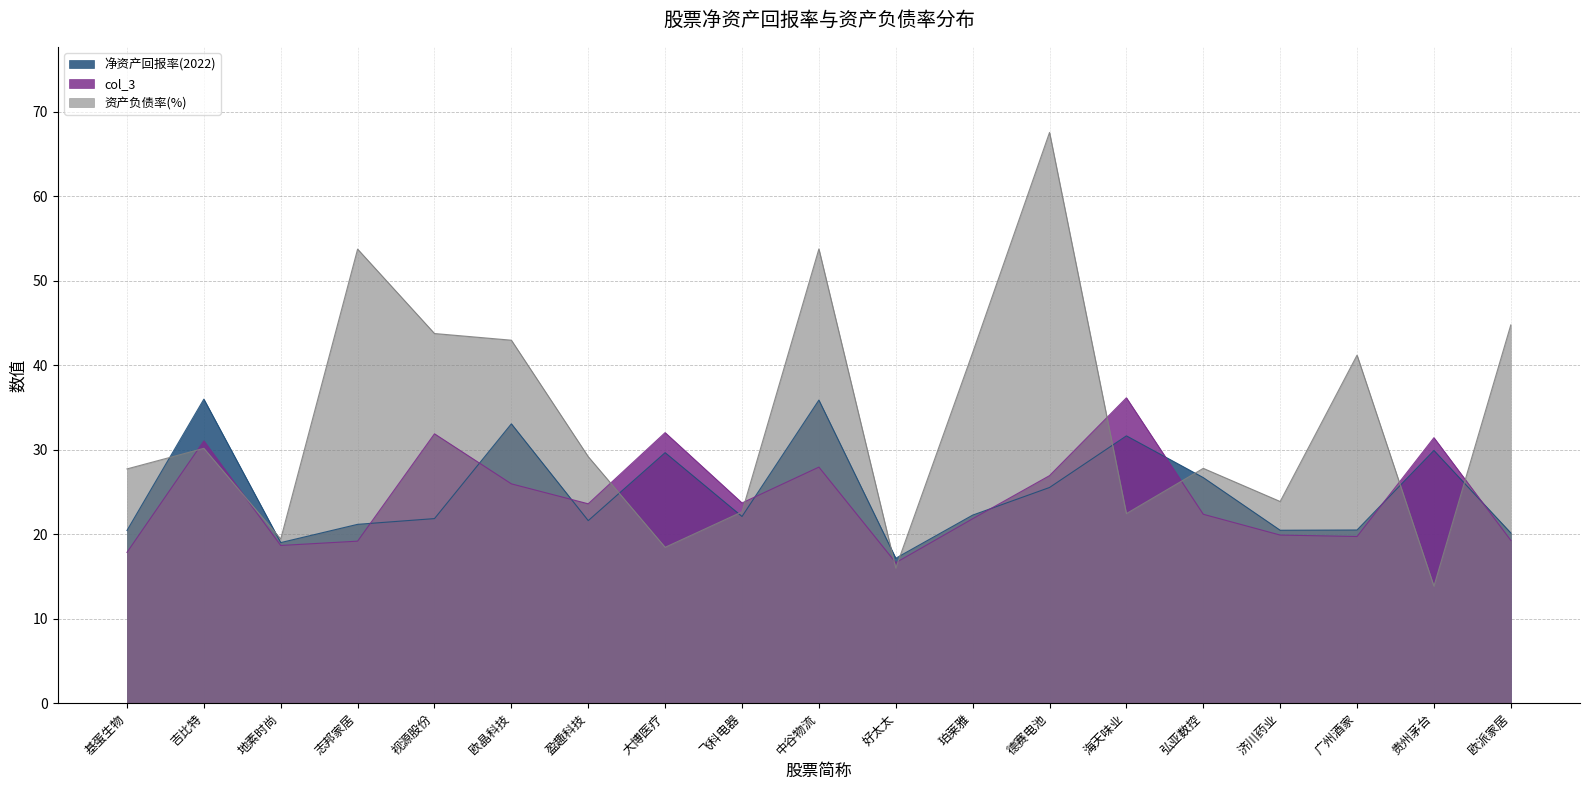

What is the sum of all 净资产回报率(2022) values?

474.9